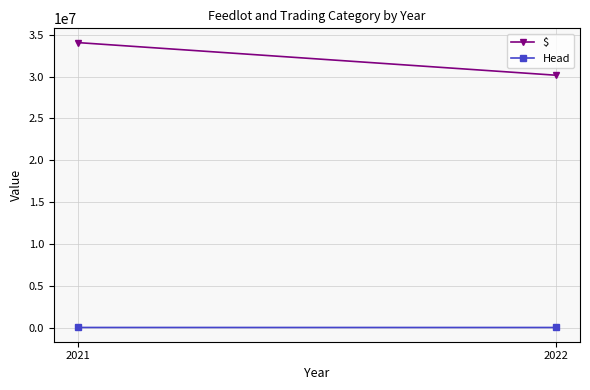

Rank the categories by $ value from highest to lowest.

2021, 2022